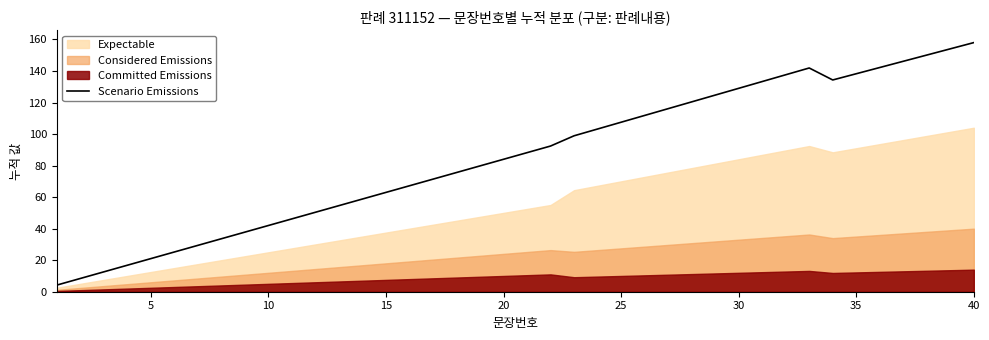

What is the difference between the second highest and second lowest values?

145.7